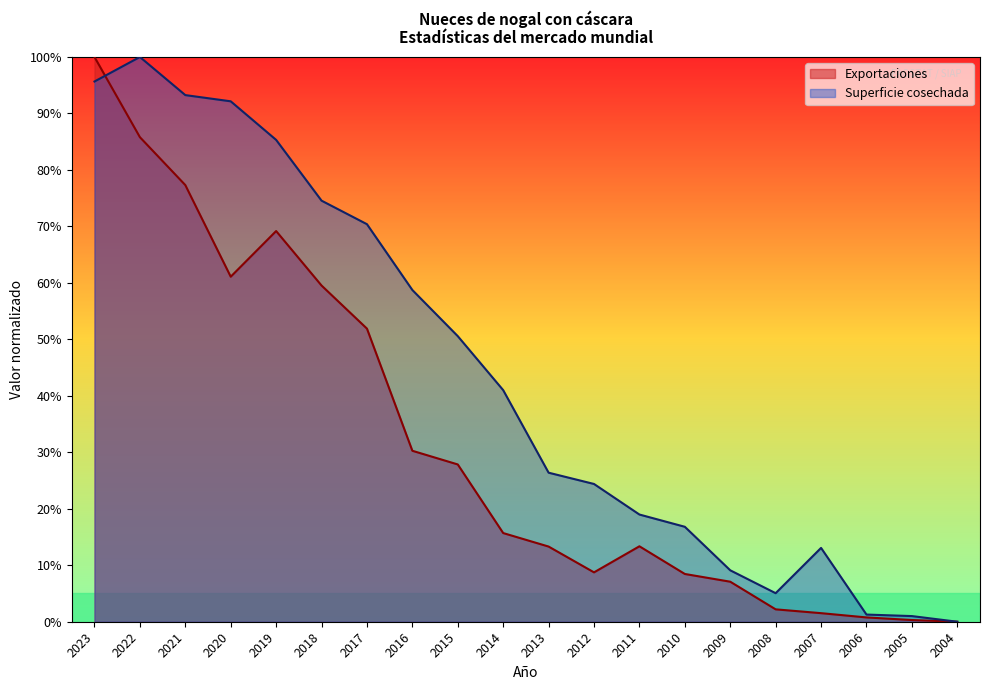

How many interior local peaks does the Superficie cosechada series have?

2